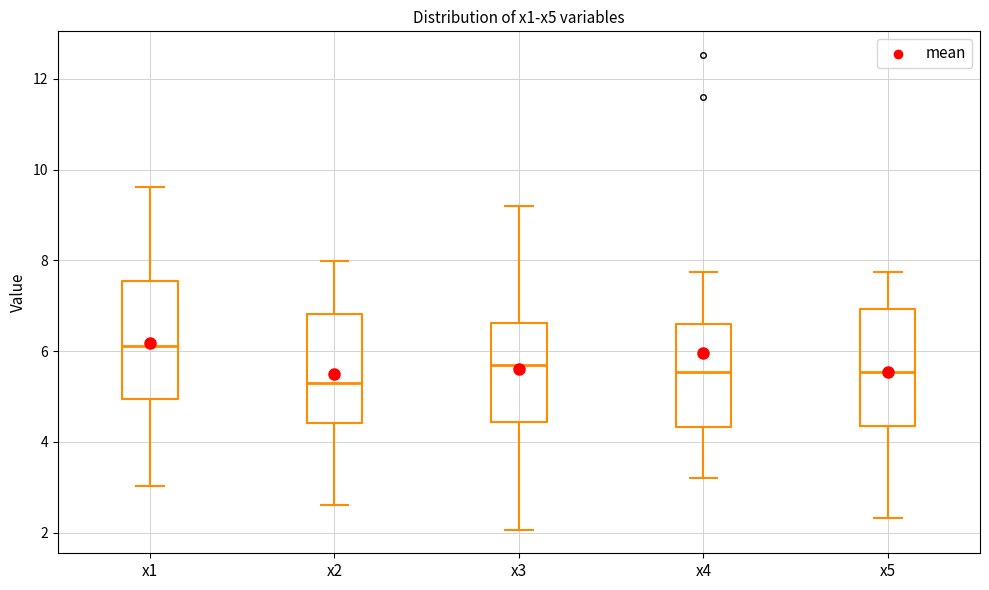

Where does the median line of the box for x4 sit on the y-axis? The values are not printed on the chart, so give them approximately, as read against the axis.

5.6